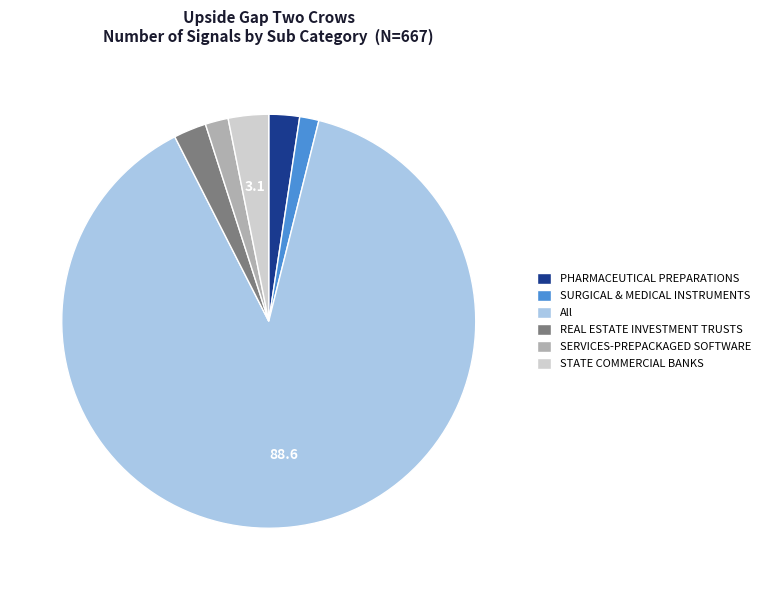

Do REAL ESTATE INVESTMENT TRUSTS and STATE COMMERCIAL BANKS together represent more than half of the pie?

No